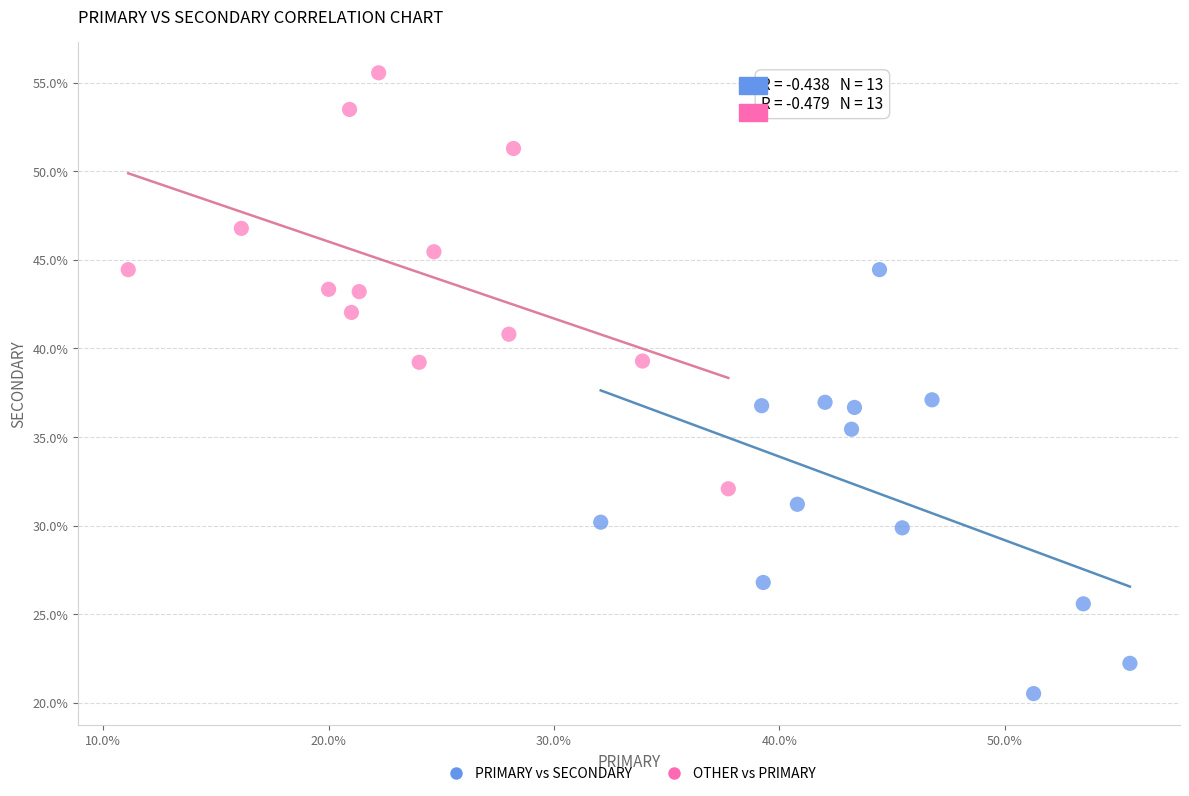

Which series reaches the maximum Y coordinate?

OTHER vs PRIMARY